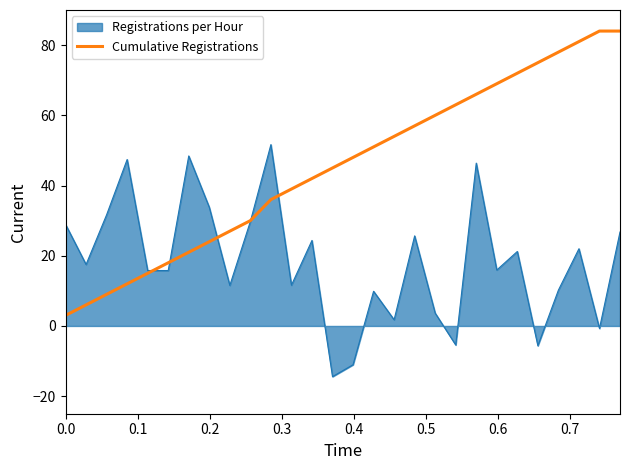

Does the chart display data point markers on the line(s)?

No